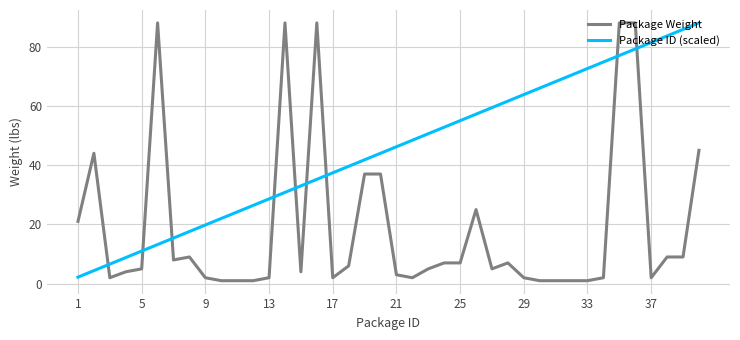

Rank the series by their average value, from lowest to highest.

Package Weight, Package ID (scaled)